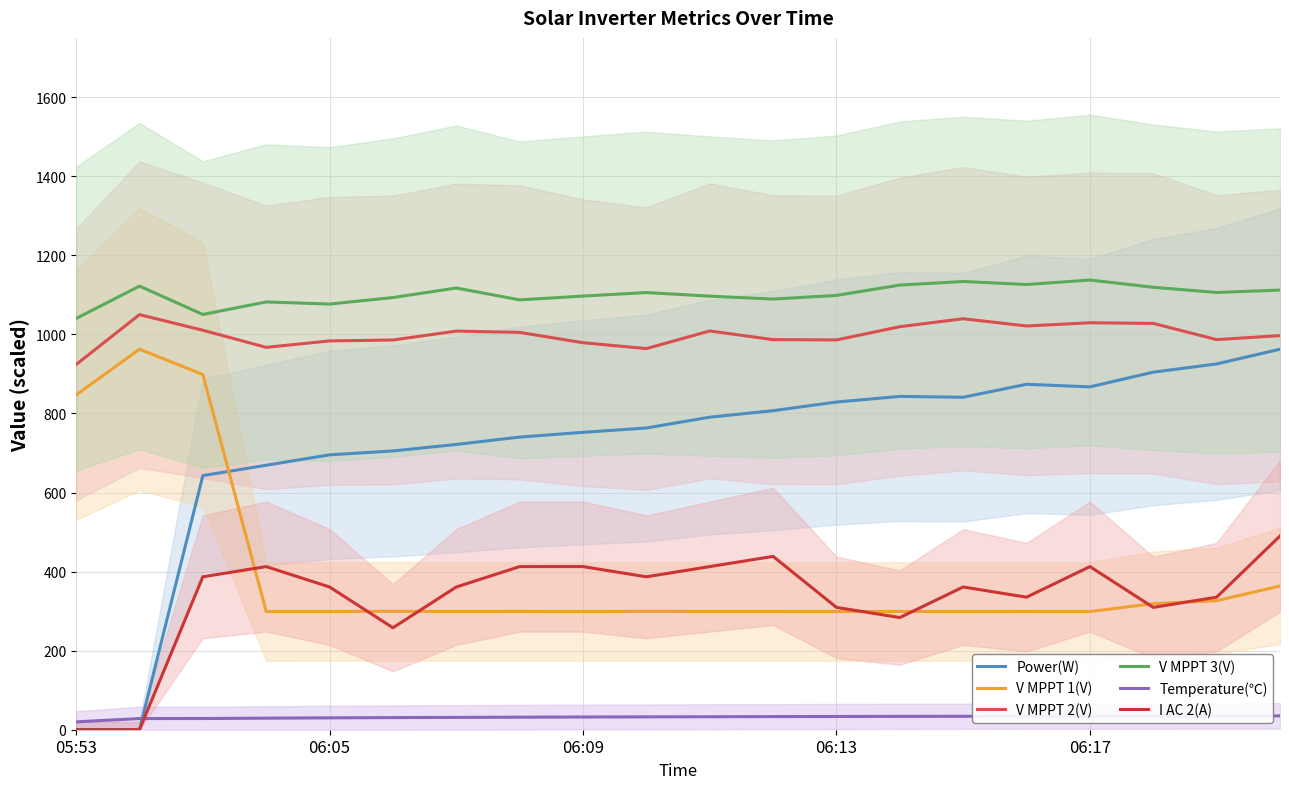

In Power(W), how many points are lower than both neighbors (excluding endpoints)?

2